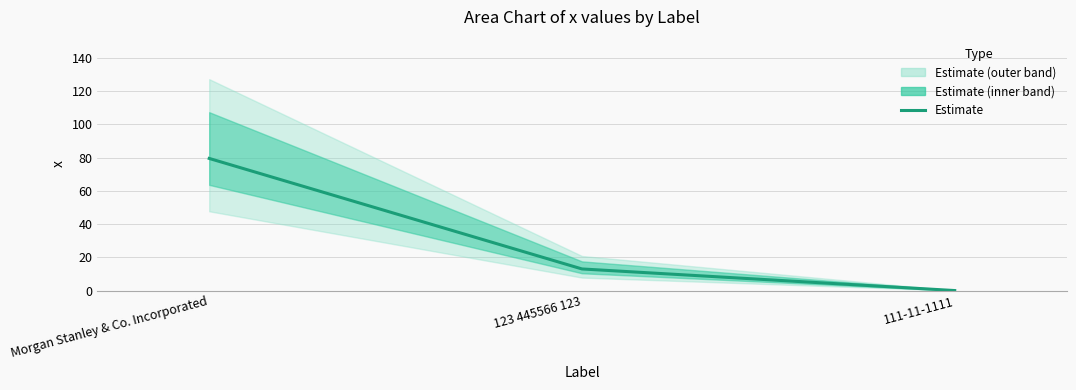

Is this an area chart (filled region under the line)?

No